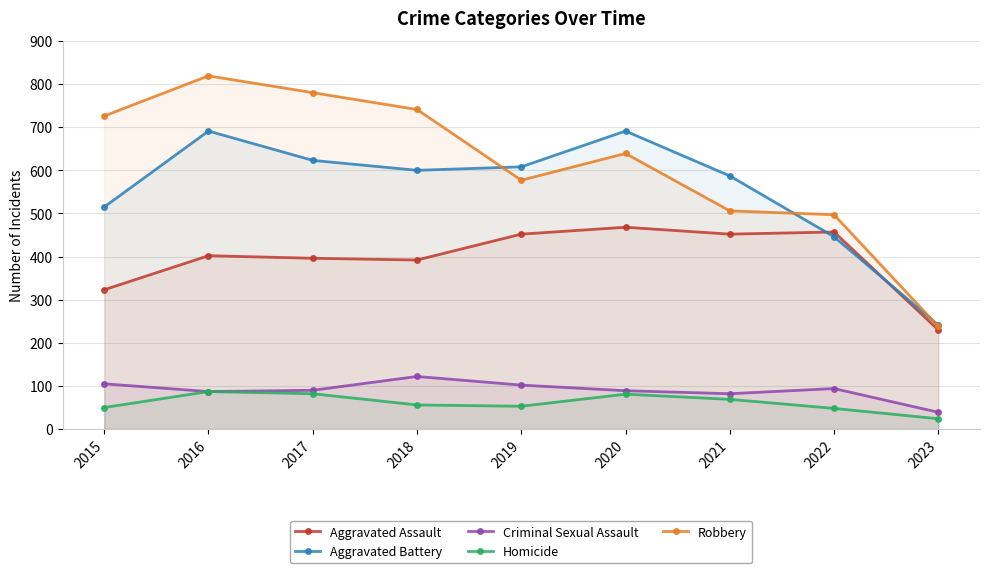

Between 2015 and 2016, which series saw the biggest shift?

Aggravated Battery